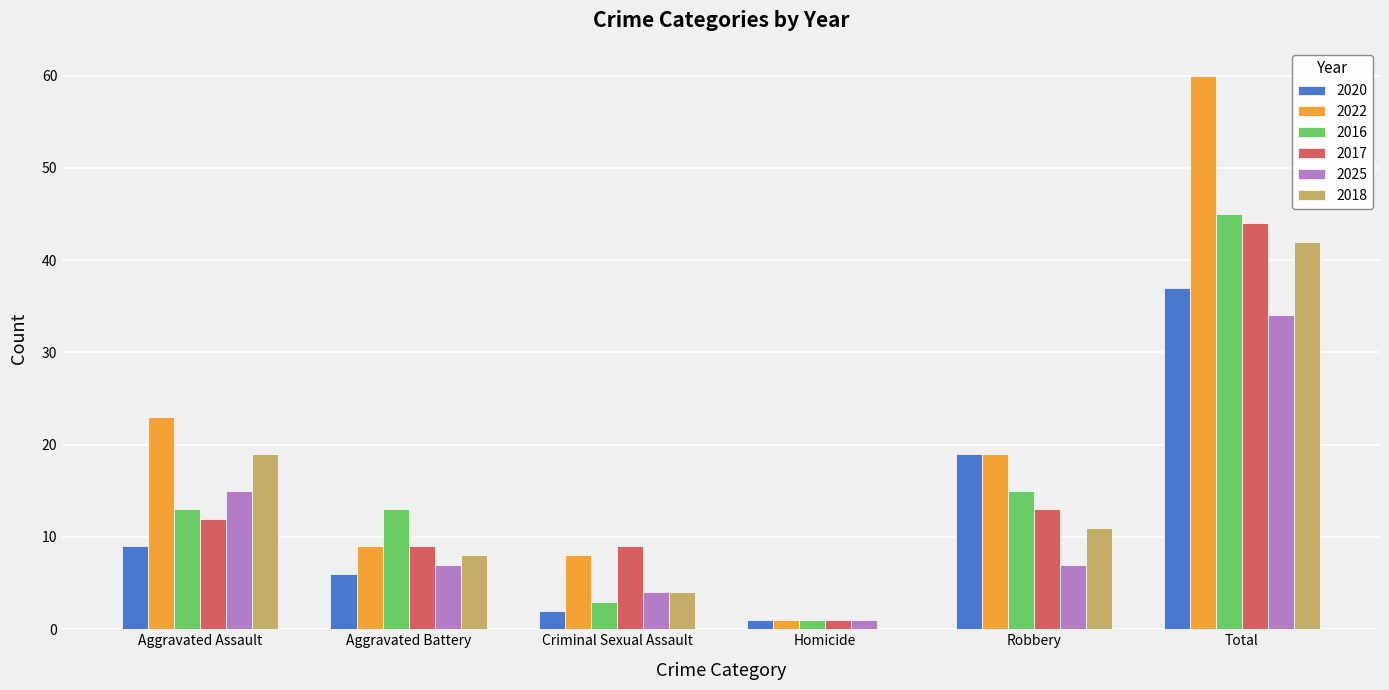

Reading left to right, extract all data points from this chart.

2020: Aggravated Assault=9	Aggravated Battery=6	Criminal Sexual Assault=2	Homicide=1	Robbery=19	Total=37
2022: Aggravated Assault=23	Aggravated Battery=9	Criminal Sexual Assault=8	Homicide=1	Robbery=19	Total=60
2016: Aggravated Assault=13	Aggravated Battery=13	Criminal Sexual Assault=3	Homicide=1	Robbery=15	Total=45
2017: Aggravated Assault=12	Aggravated Battery=9	Criminal Sexual Assault=9	Homicide=1	Robbery=13	Total=44
2025: Aggravated Assault=15	Aggravated Battery=7	Criminal Sexual Assault=4	Homicide=1	Robbery=7	Total=34
2018: Aggravated Assault=19	Aggravated Battery=8	Criminal Sexual Assault=4	Homicide=0	Robbery=11	Total=42